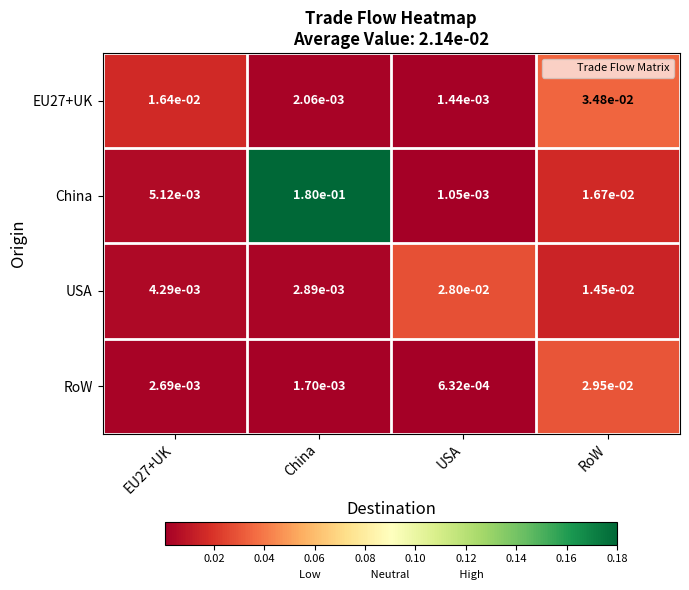

At which label is EU27+UK closest to 0?

USA